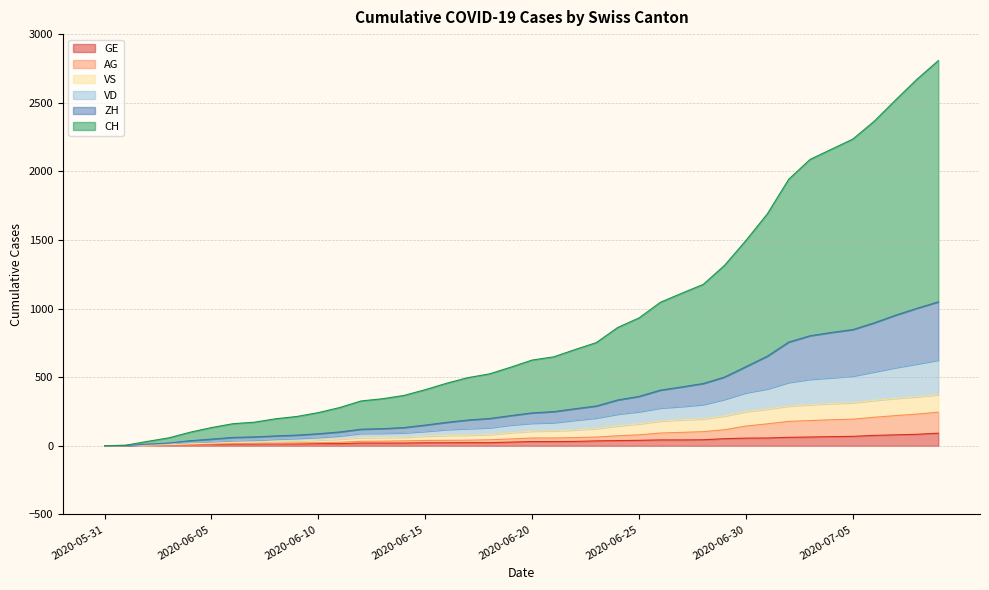

True or false: AG has a value of 19 at 2020-06-19.

False